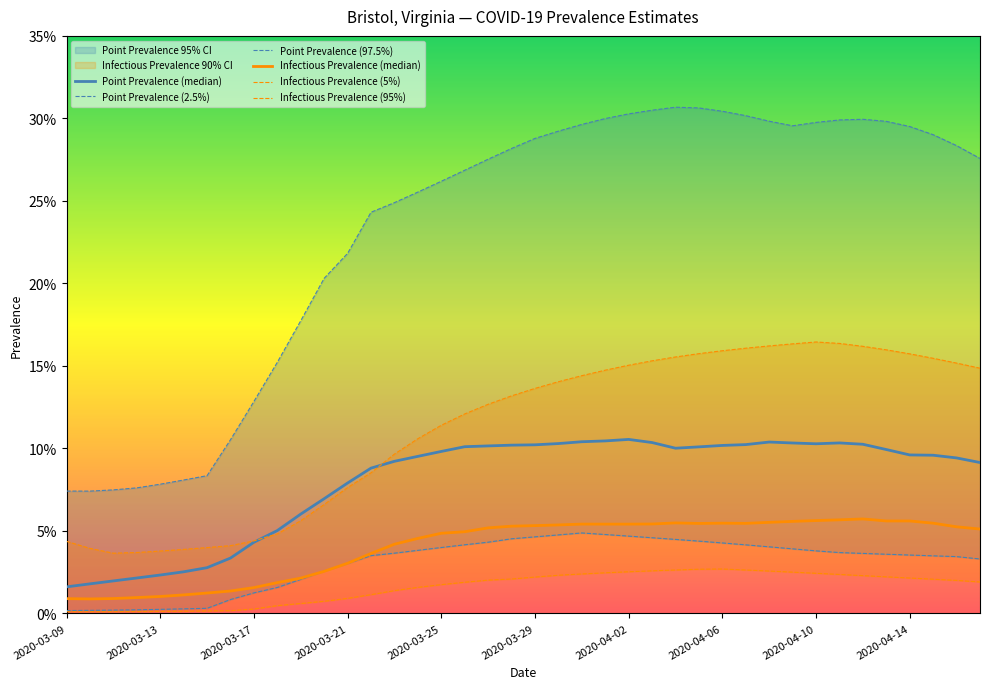

What position from the left is 2020-04-14?

10